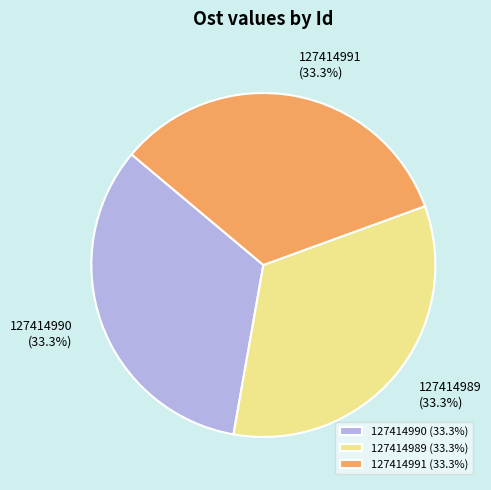

Approximately how many times larger is the value at 127414990 compared to 127414989?

1.0